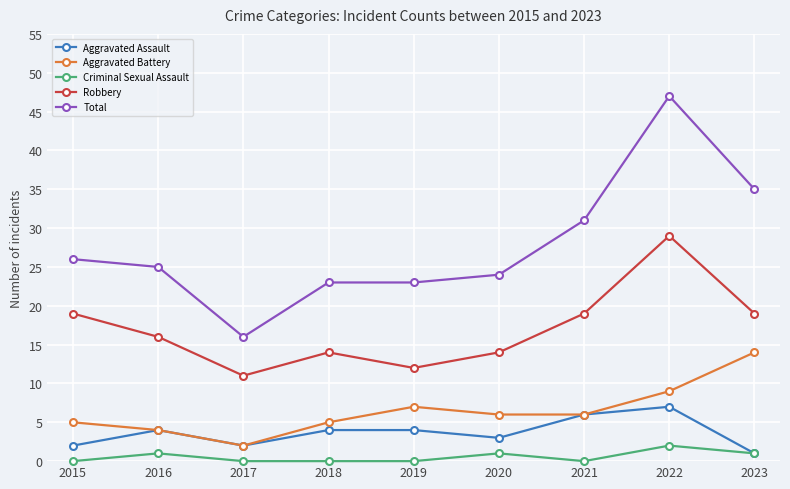

Which series has the widest spread of values?

Total